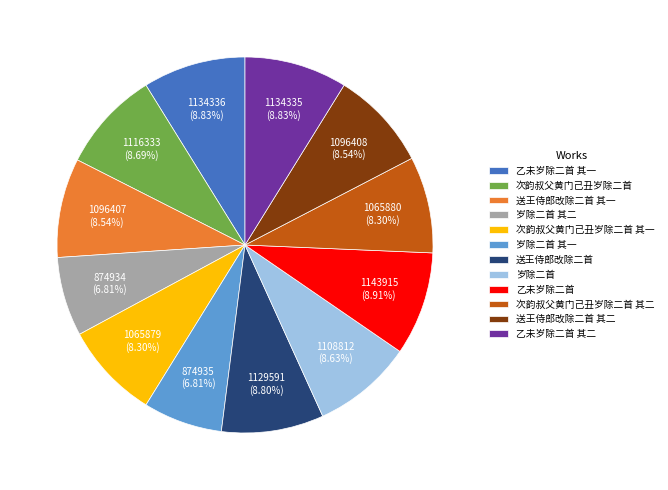

To the nearest percent, what is the difference between the largest and smallest slice percentages?

2%